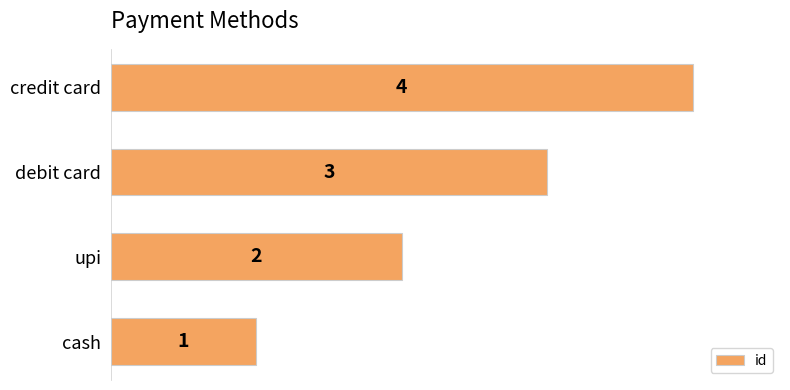

Does the chart contain stacked bars?

No